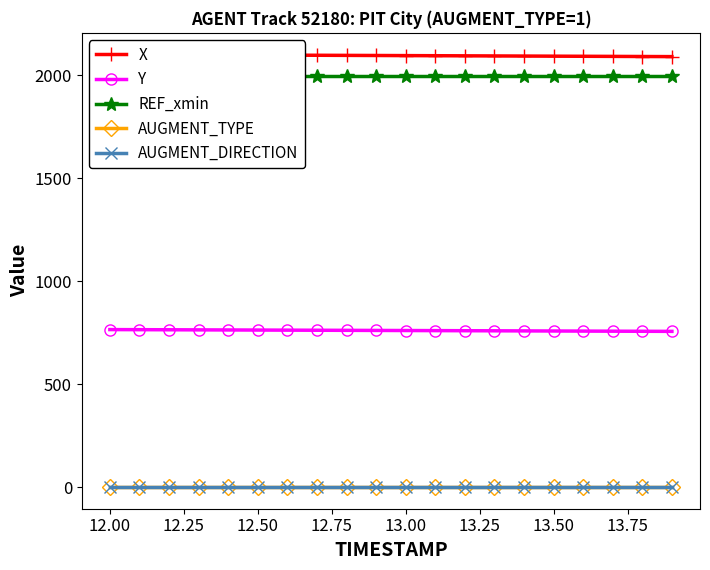

What is the maximum value for AUGMENT_TYPE?

1.0